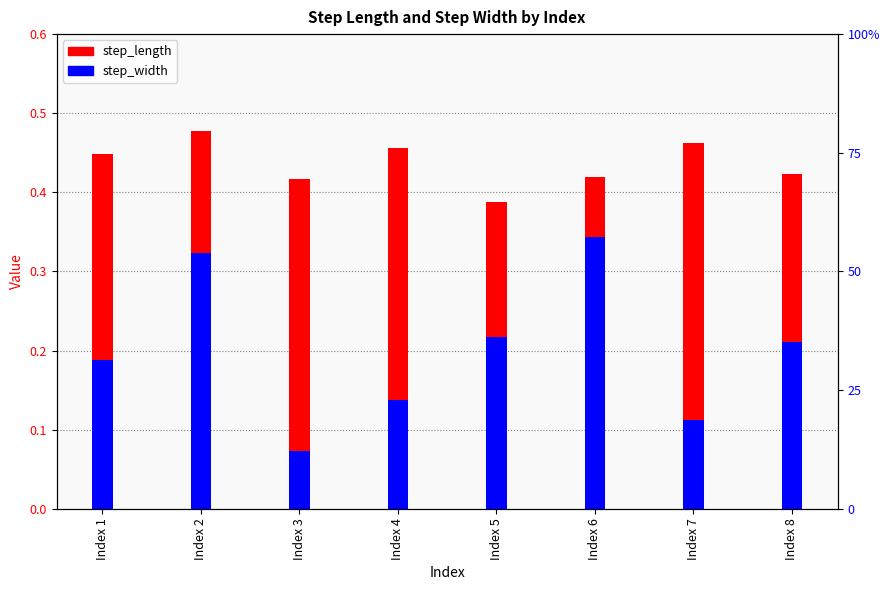

Rank the series at Index 3 from lowest to highest value.

step_width, step_length